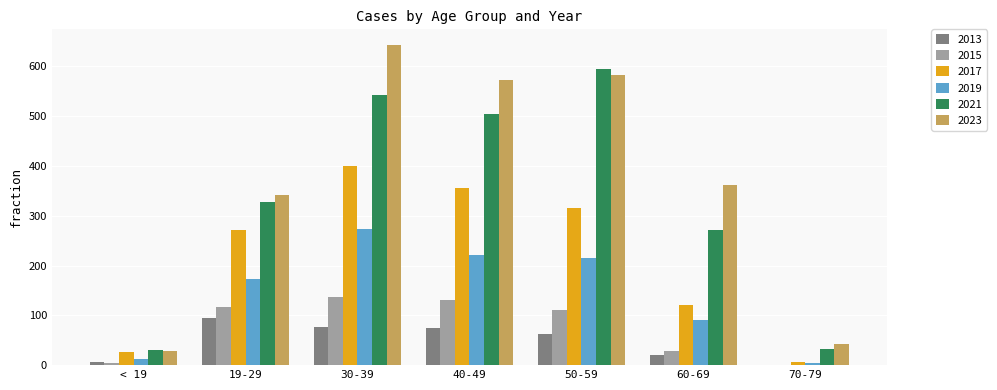

What is the approximate value of 2015 at < 19?

5